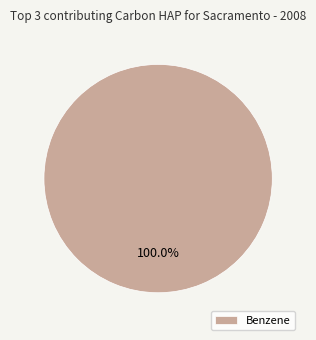

Rank the categories by value from highest to lowest.

Benzene